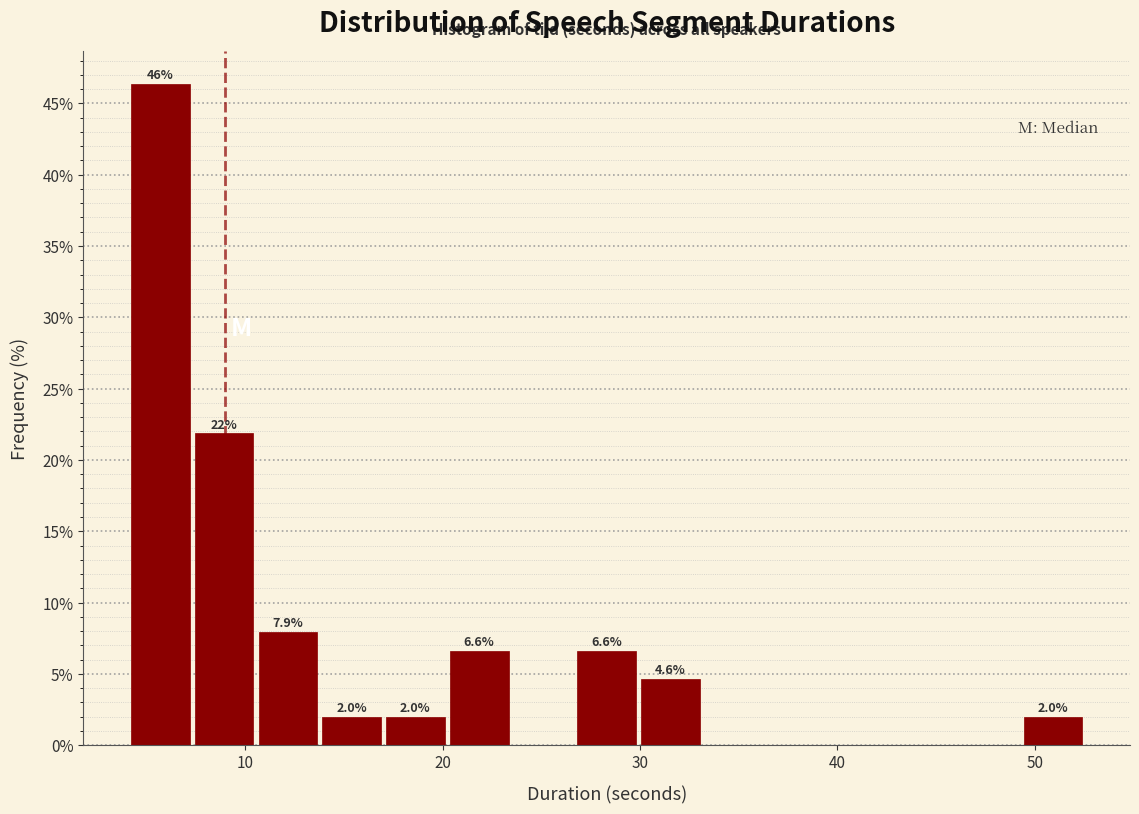

Around what value on the x-axis is the tallest bar? Give the approximate position of its centre, as read against the axis.

6